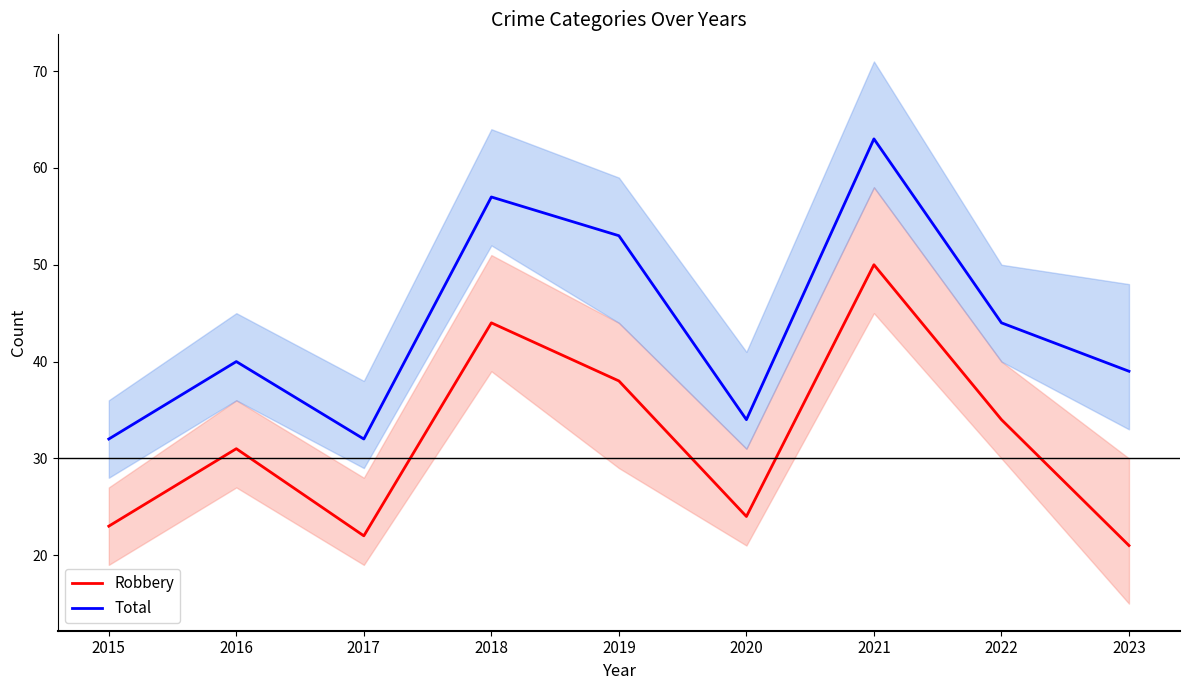

What is the value of the Robbery point at the 5th from the left?

38